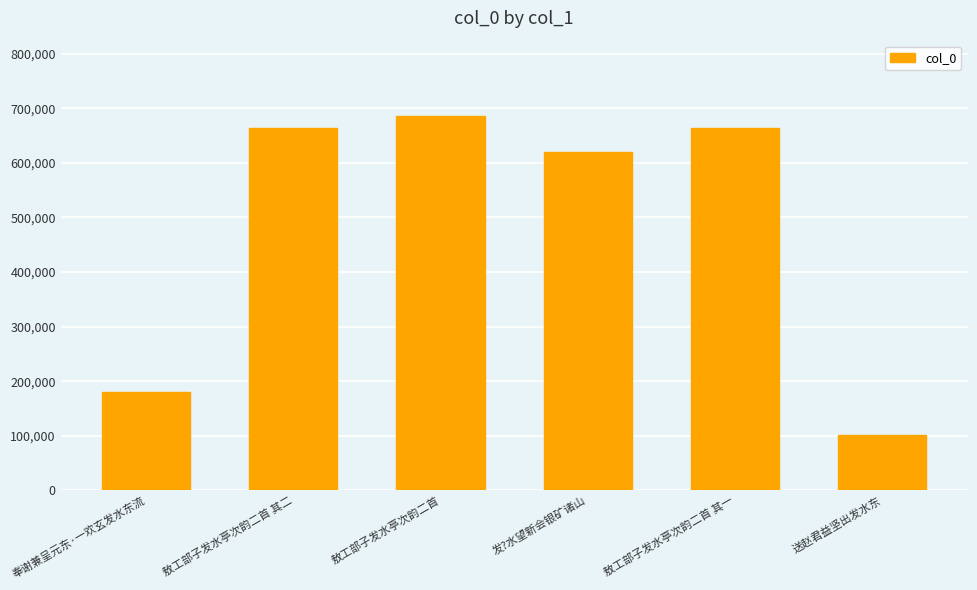

At which category does the chart reach its peak across all series?

敖工部子发水亭次韵二首